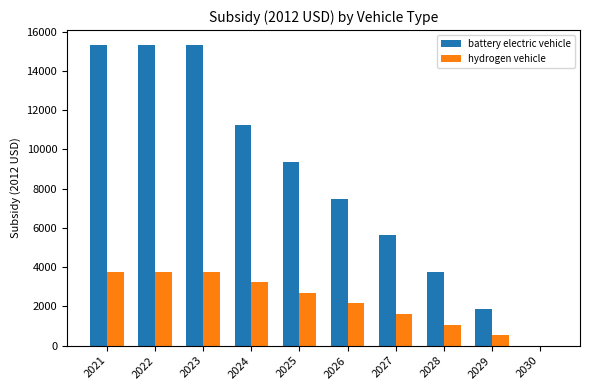

The battery electric vehicle series shows 2330.0 at 2027. True or false?

False